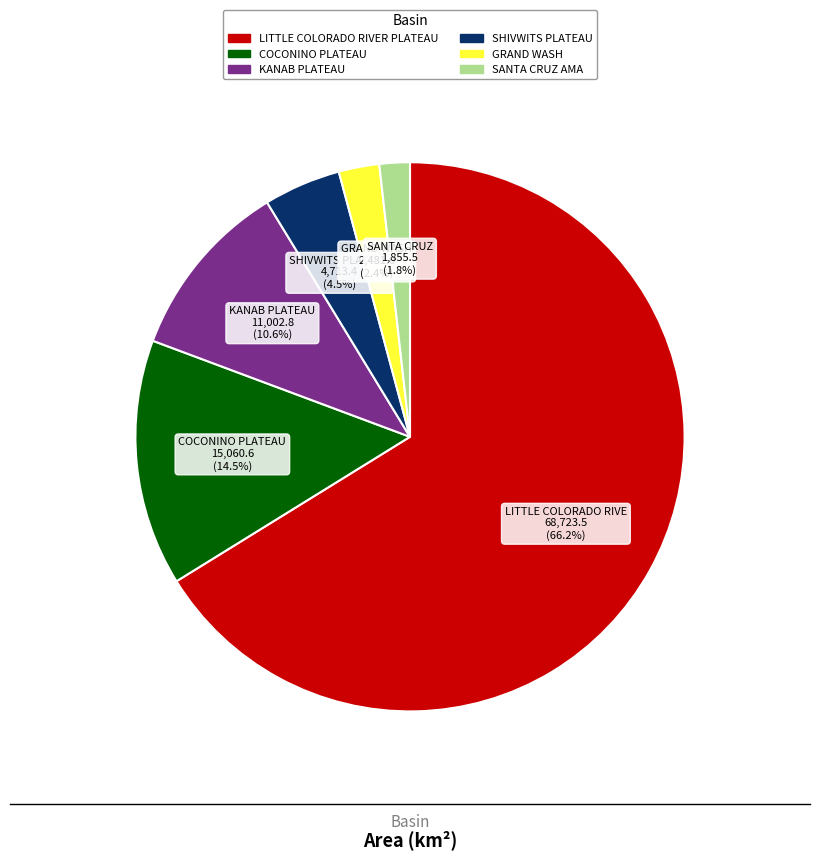

Does any single category account for the majority?

Yes